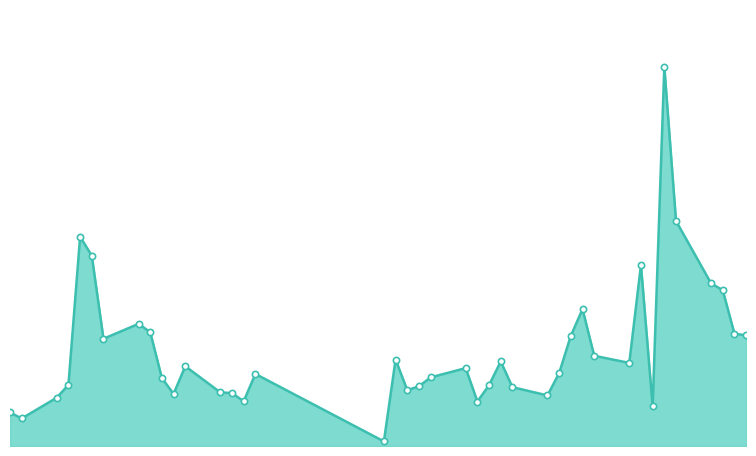

Is this an area chart (filled region under the line)?

Yes